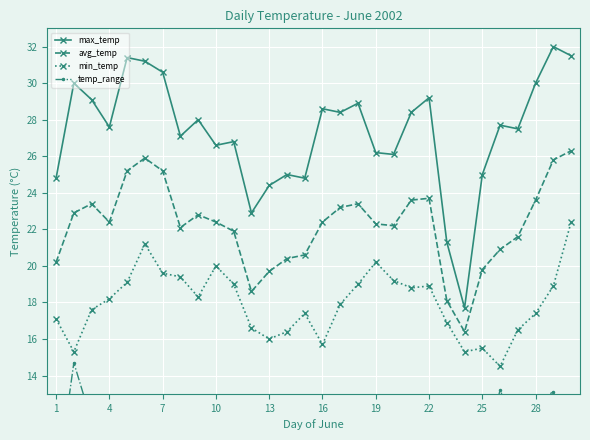

What is the sum of the temp_range values at 14 and 26?

18.4